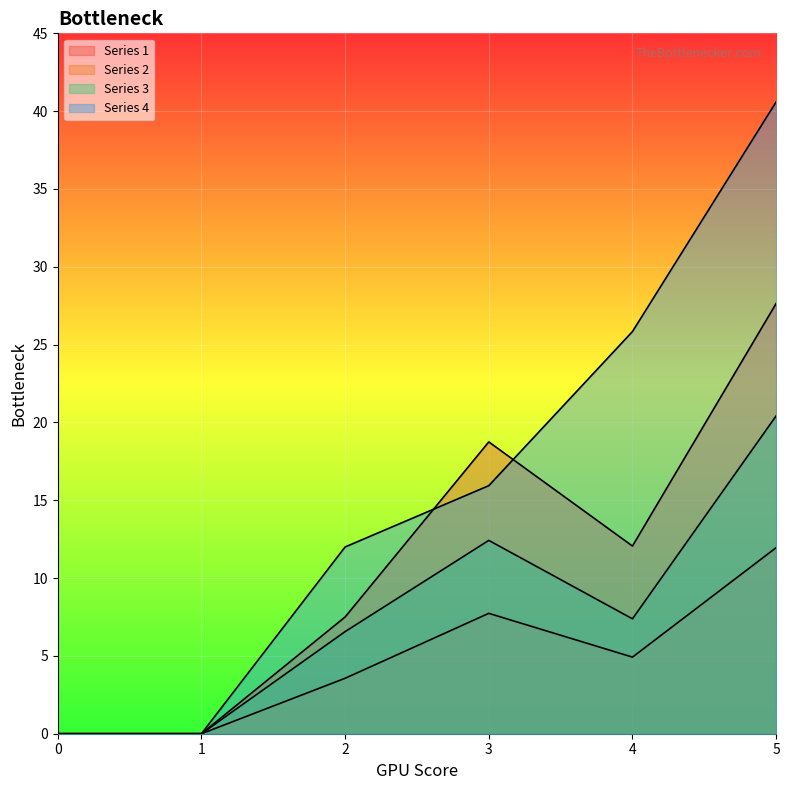

Where is the first local minimum for 1?

4